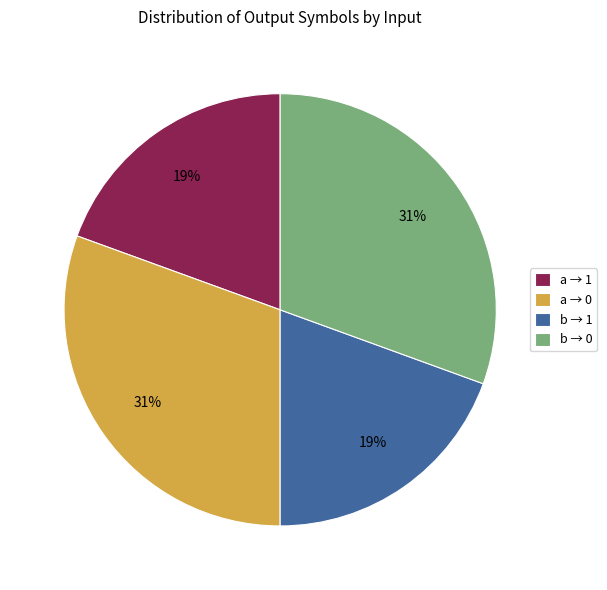

Which has a higher value, a → 0 or a → 1?

a → 0